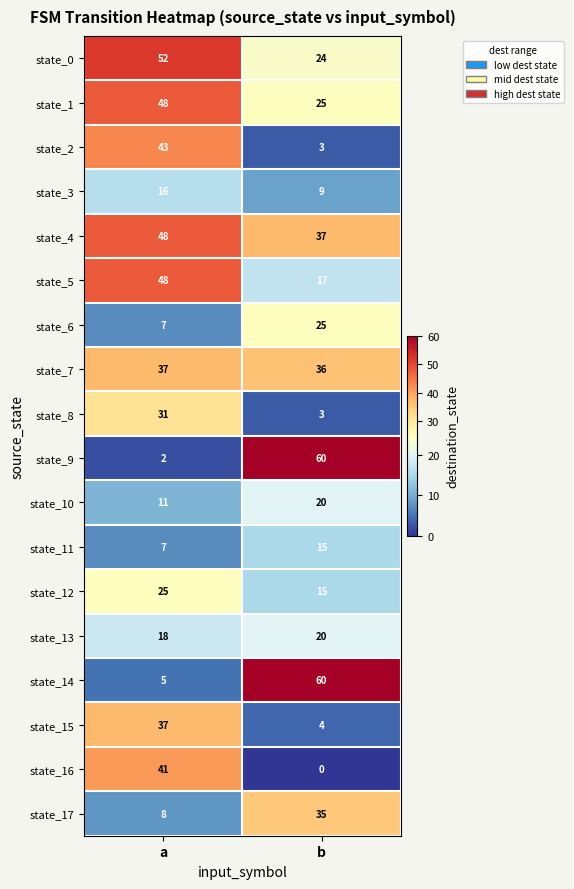

At which label is state_5 closest to 32?

b